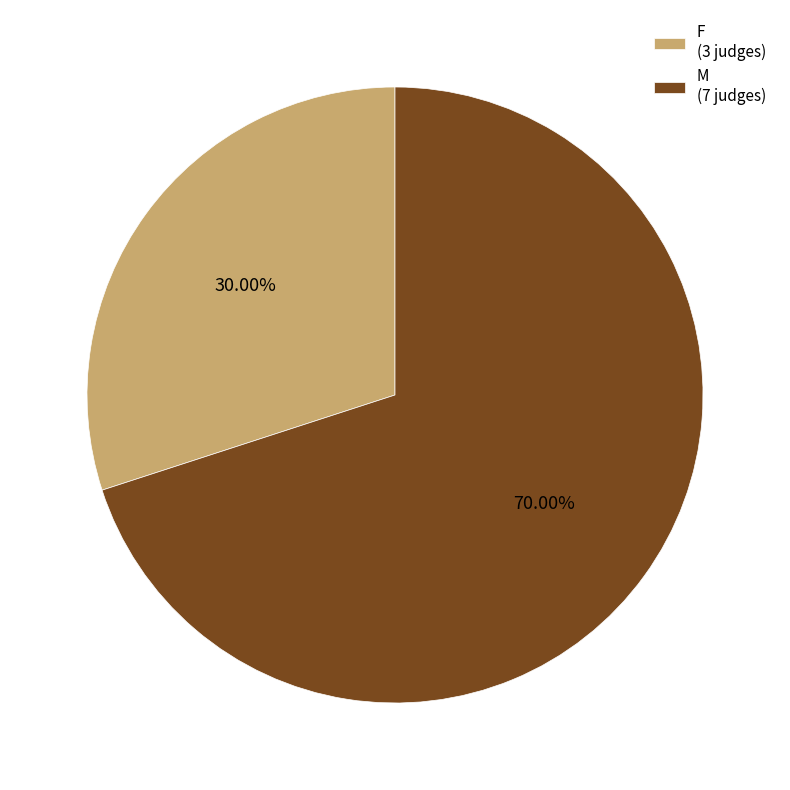

Rank the categories by value from lowest to highest.

F, M